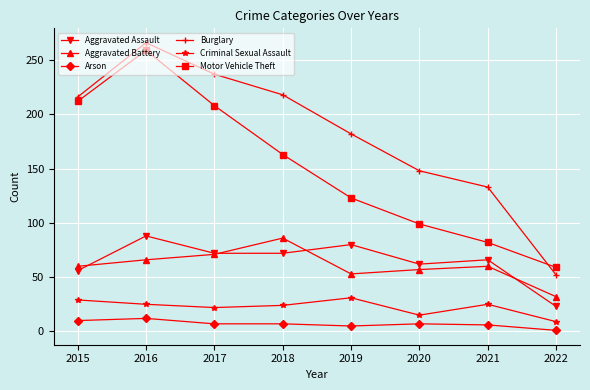

The value of Criminal Sexual Assault at 2021 is 25. True or false?

True